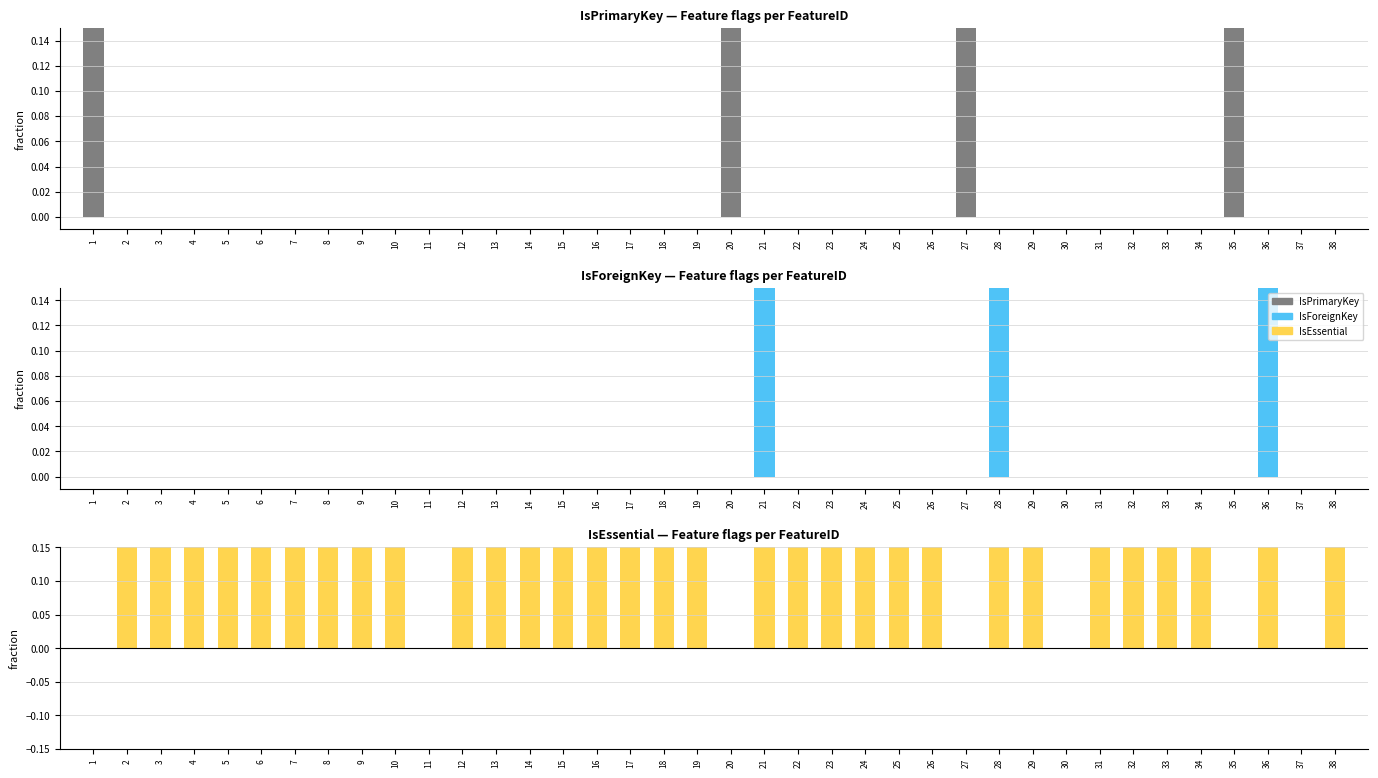

What is the total value across all series at 35?

1